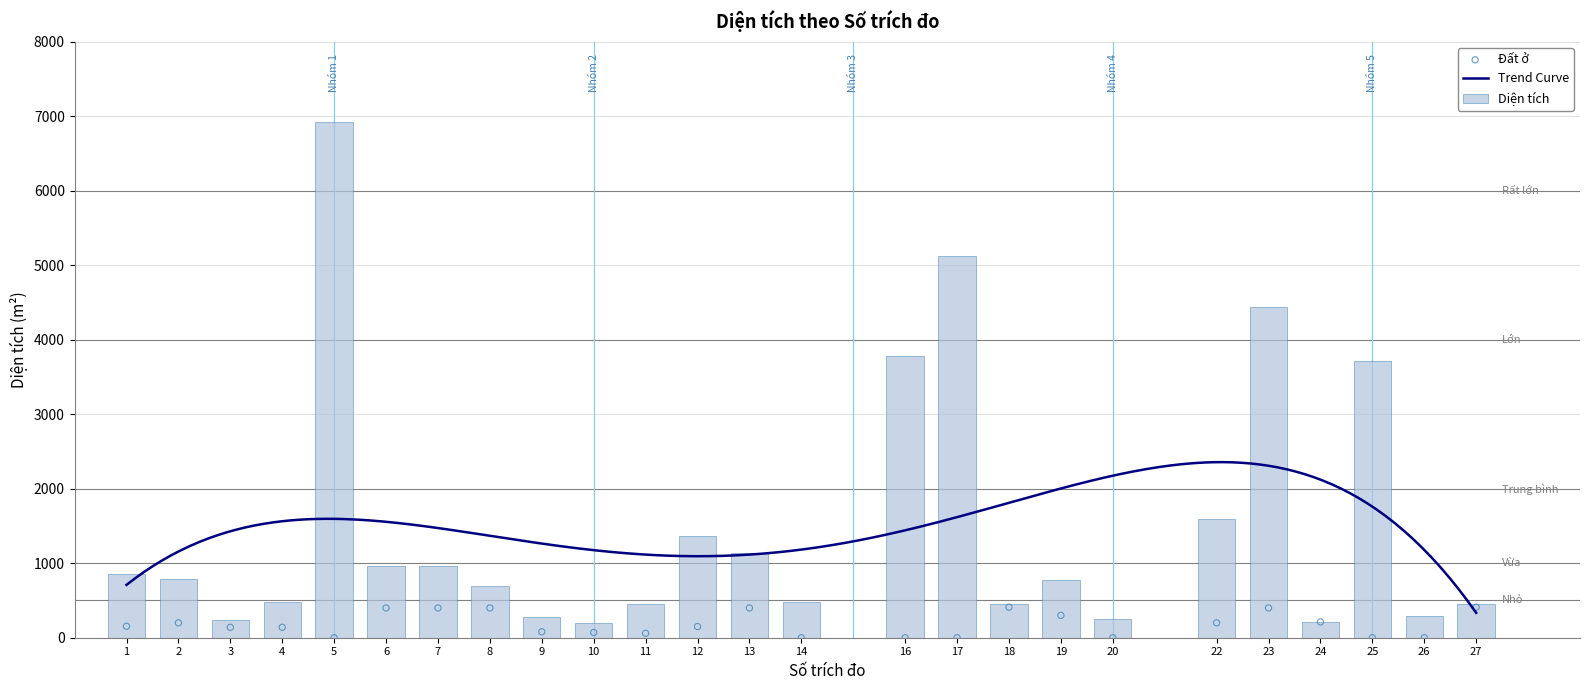

Which series has the largest Y range (max minus min)?

Diện tích